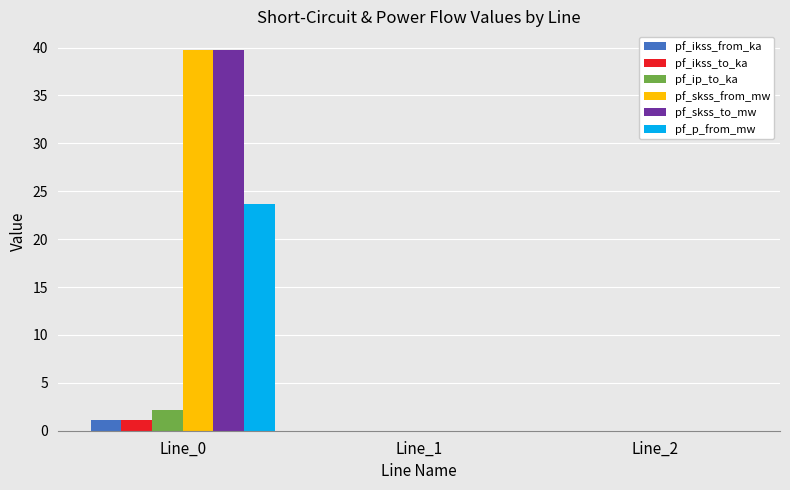

What is the maximum value shown in the chart?

39.7